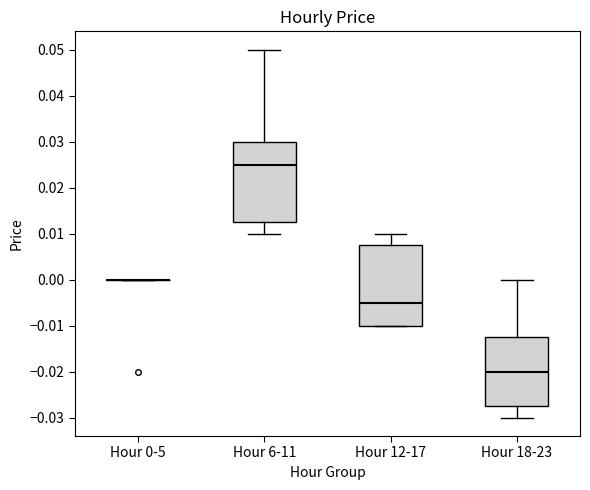

Reading left to right, transcribe this box plot: for each box, give where its median line is, the range the box spans, and where its two whiskers end, as read against the y-axis. The values are not printed on the chart, so give them approximately, as read against the axis.

Hour 0-5: box collapsed to a line at 0.000, whiskers 0.000 to 0.000
Hour 6-11: median 0.025, box 0.013 to 0.030, whiskers 0.010 to 0.050
Hour 12-17: median -0.005, box -0.010 to 0.008, whiskers -0.010 to 0.010
Hour 18-23: median -0.020, box -0.027 to -0.012, whiskers -0.030 to 0.000